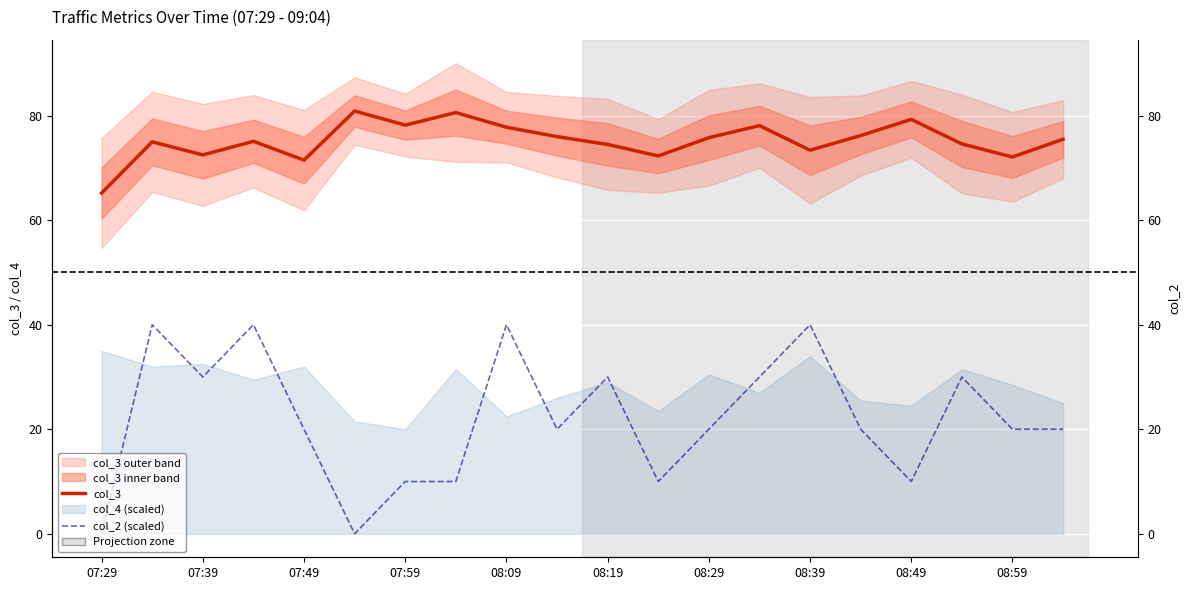

The col_2 (scaled) series shows 21.1 at 08:19. True or false?

False